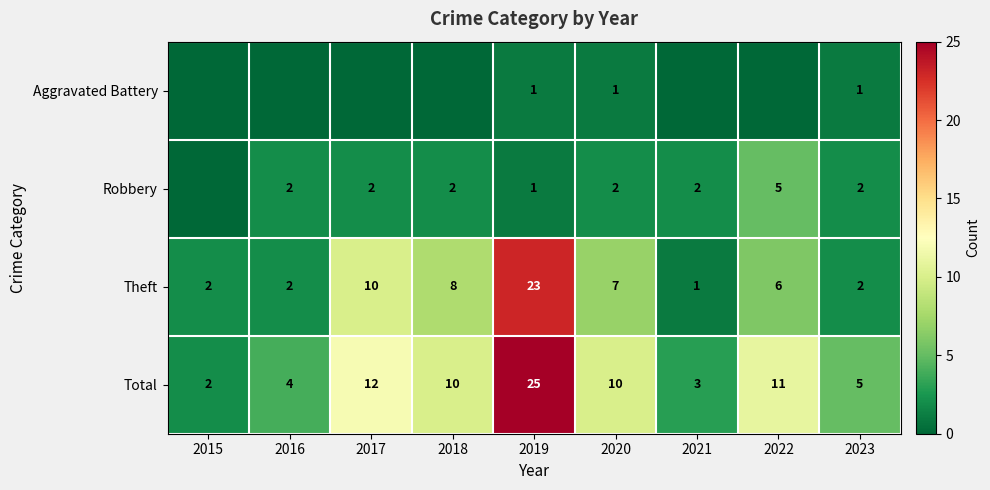

What is the maximum value shown in the chart?

25